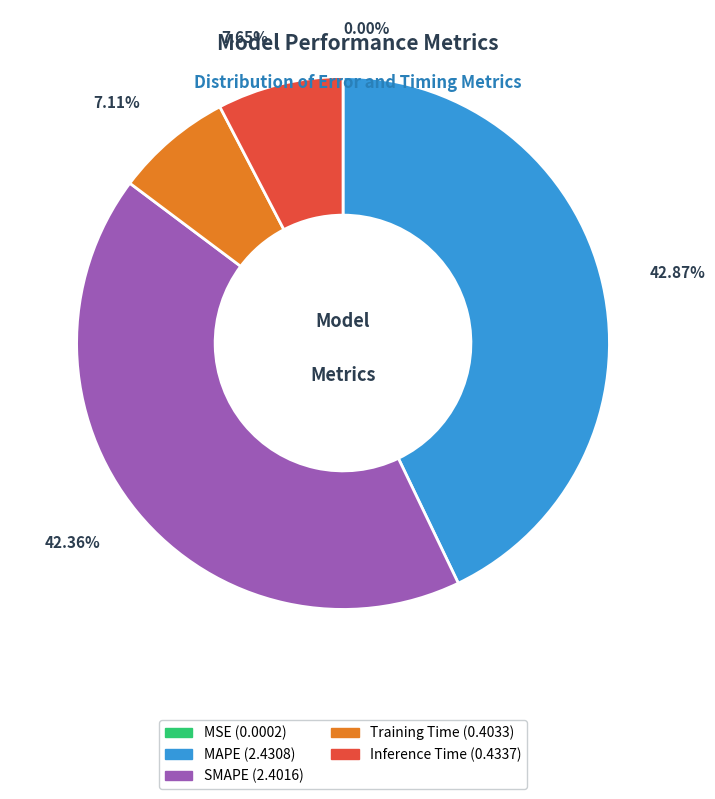

To the nearest percent, what is the difference between the largest and smallest slice percentages?

43%